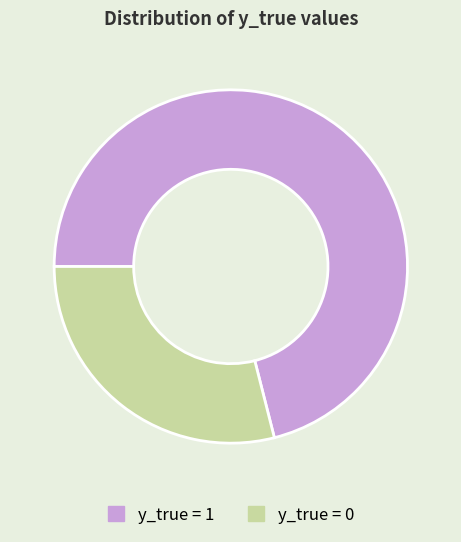

True or false: y_true = 1 accounts for 77% of the total.

False